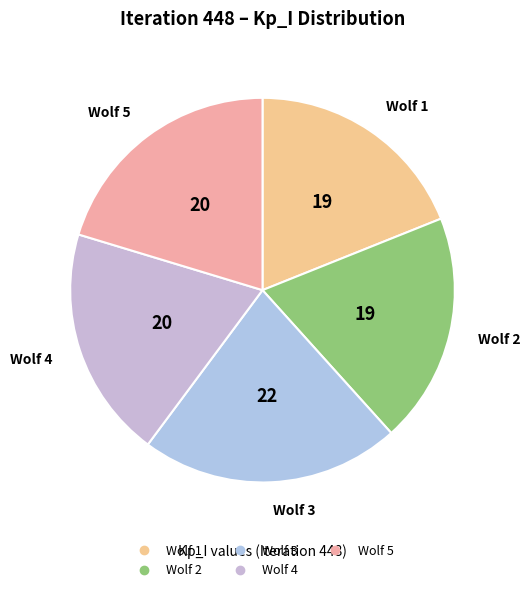

Is the sum of Wolf 3 and Wolf 1 greater than half?

No